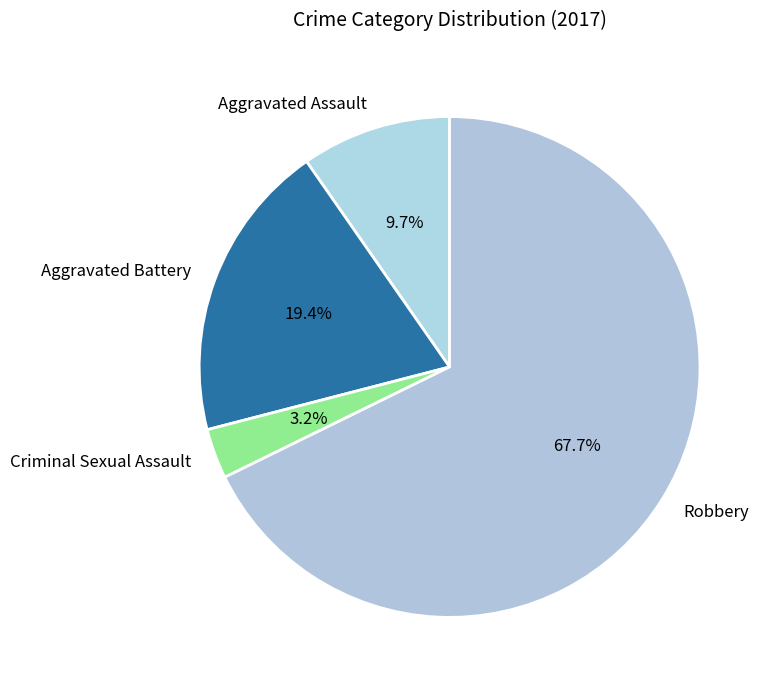

What percentage is the Aggravated Battery slice, to the nearest percent?

19%